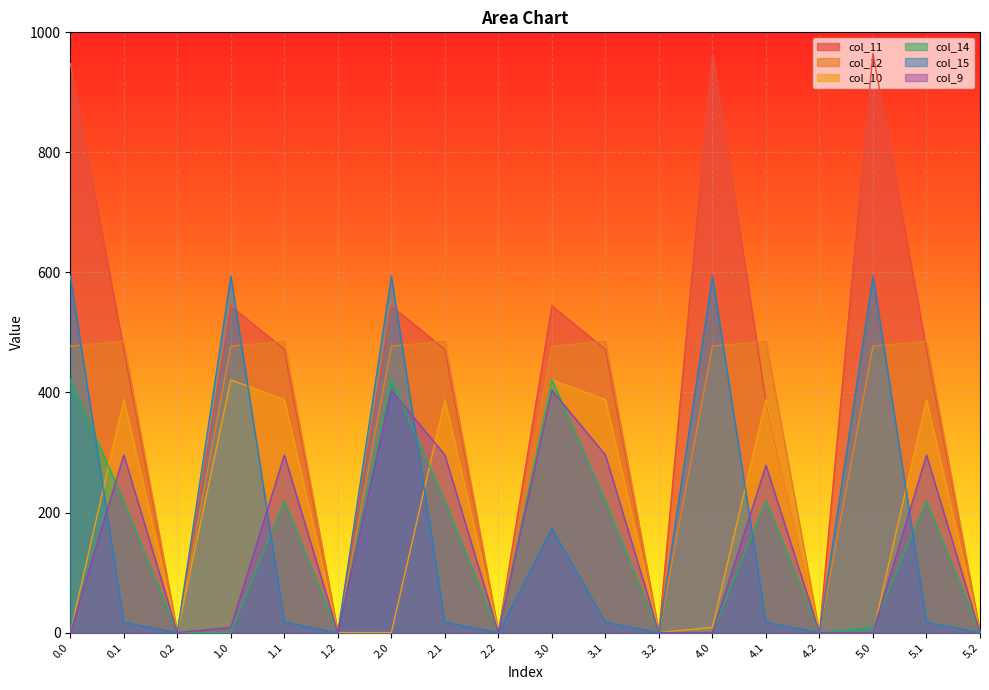

True or false: col_10 and col_12 intersect in this chart.

False